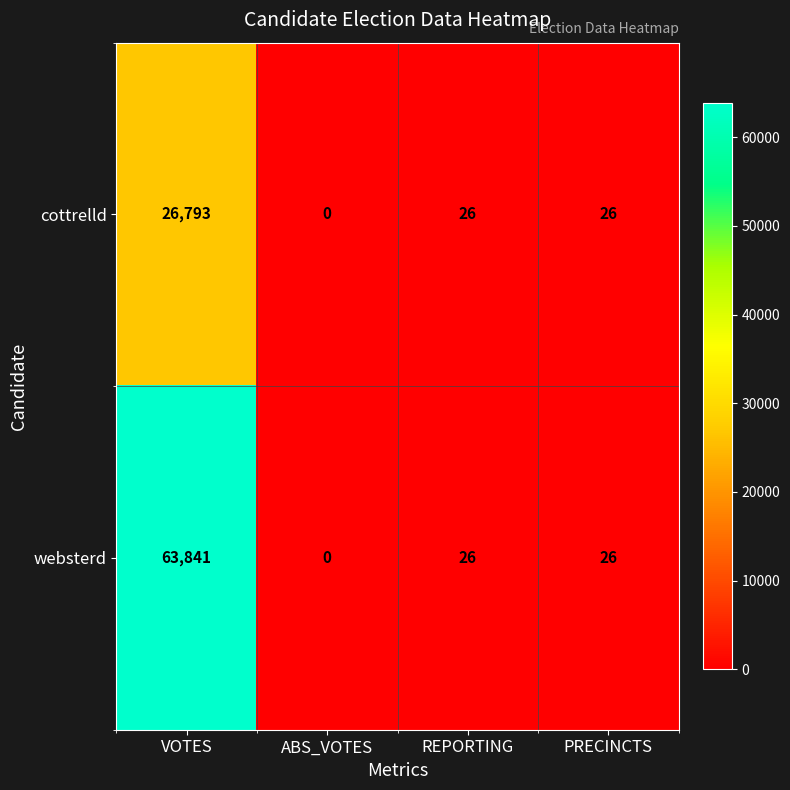

List the series in order of their overall mean, highest first.

websterd, cottrelld